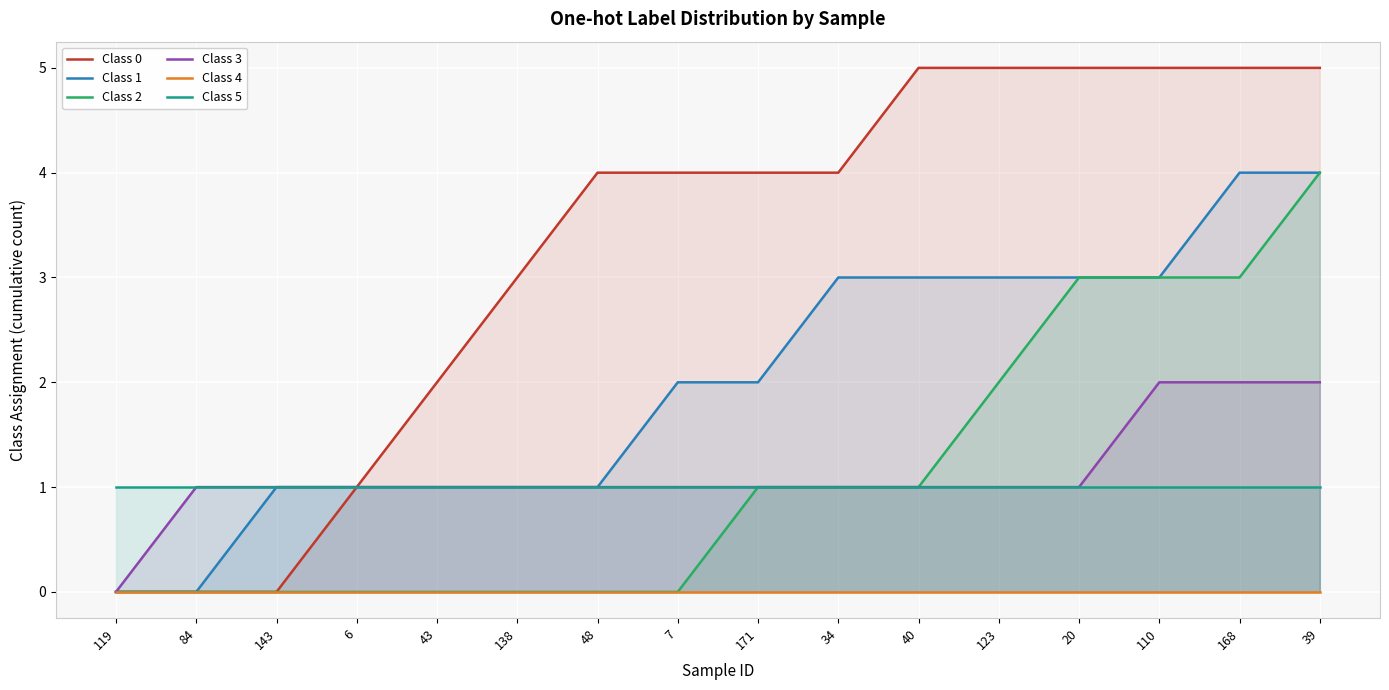

Is the value of Class 3 at 20 greater than the value of Class 5 at 39?

No